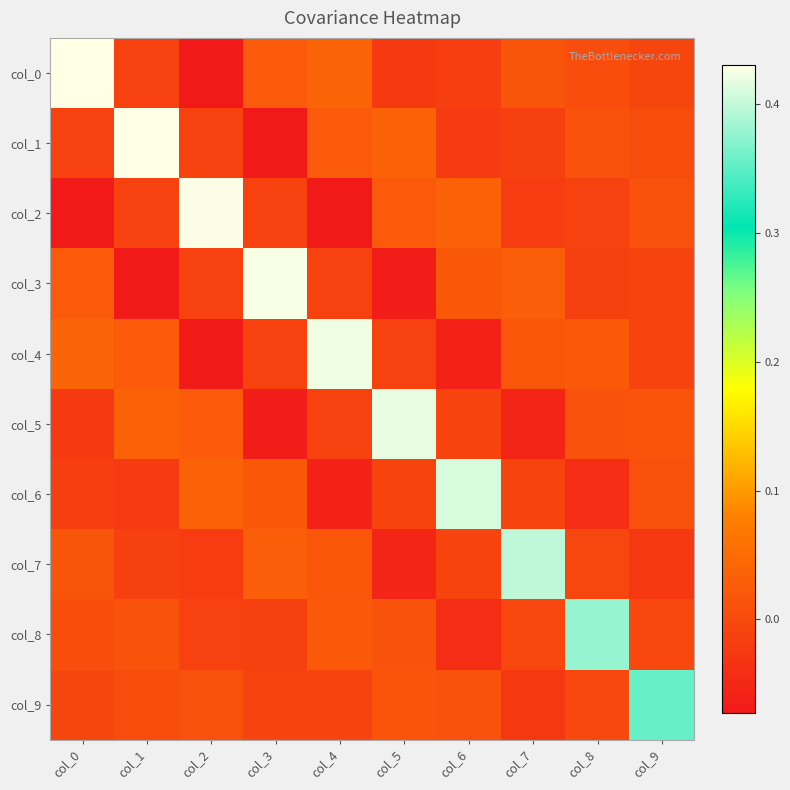

How many series are shown in this chart?

10